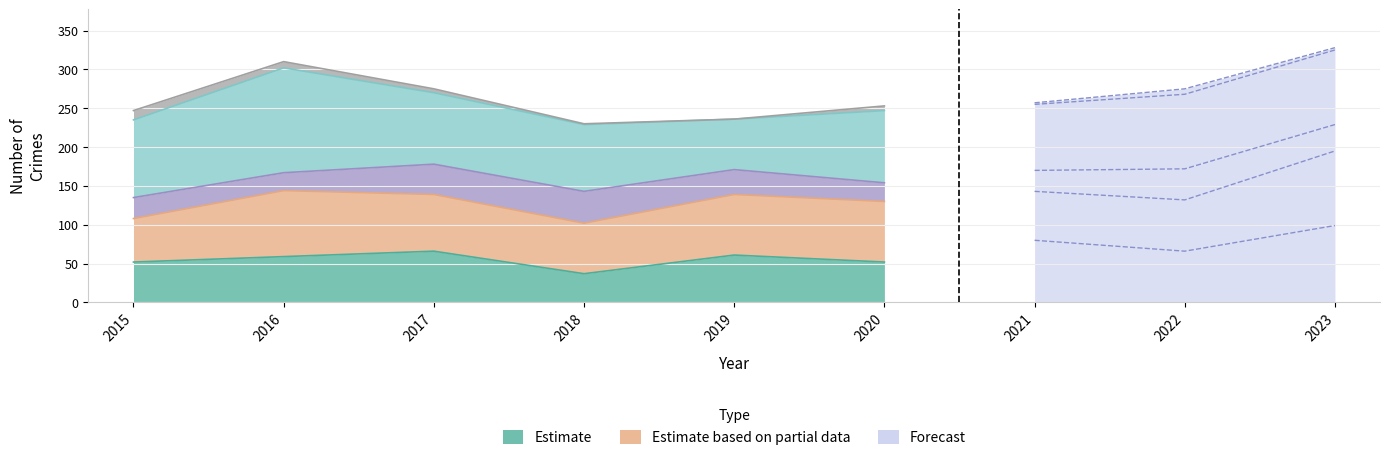

True or false: Homicide and Aggravated Battery cross at least once.

False